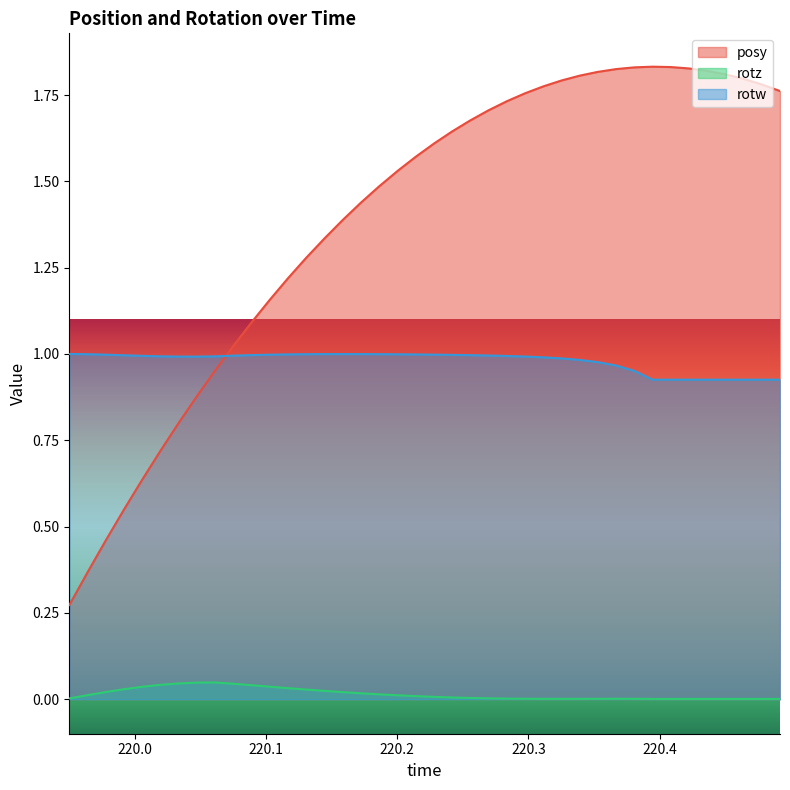

True or false: rotz and posy intersect in this chart.

False